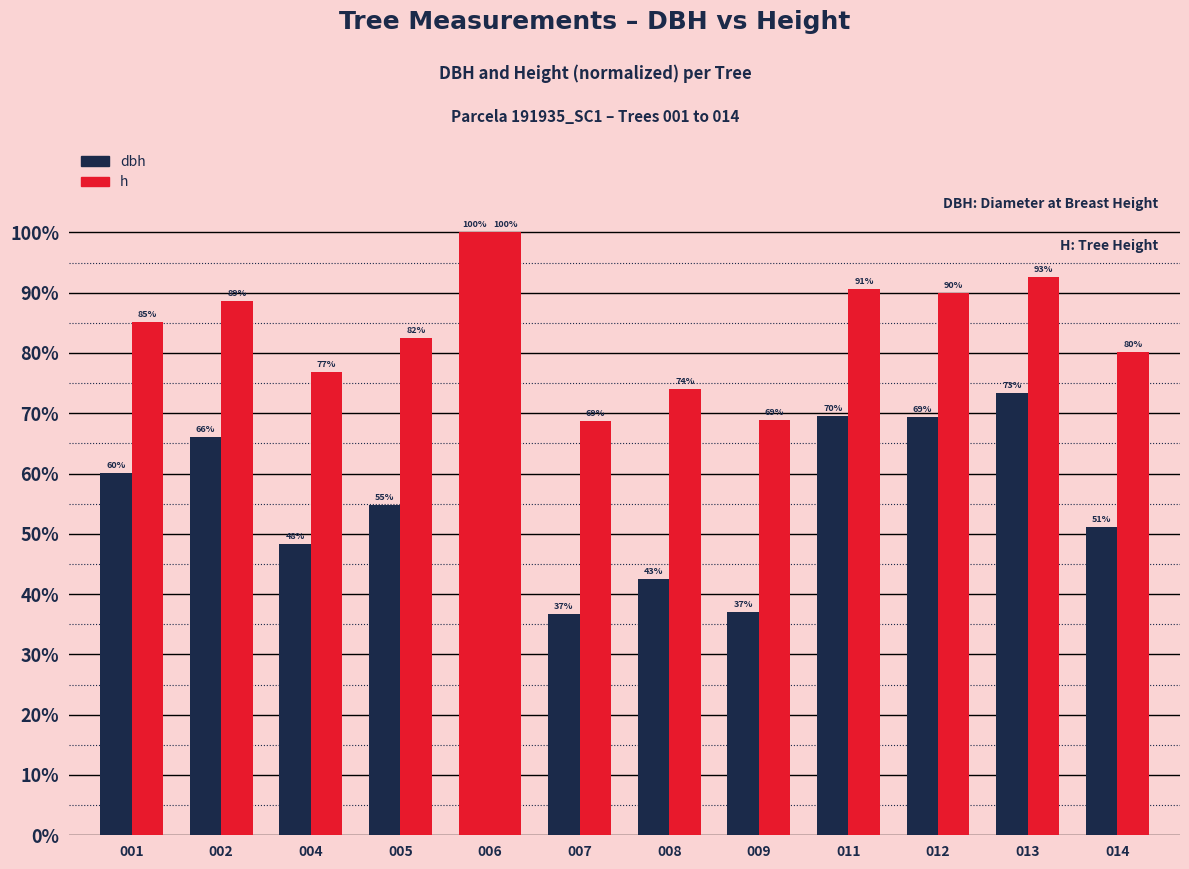

How many groups of bars are there?

12